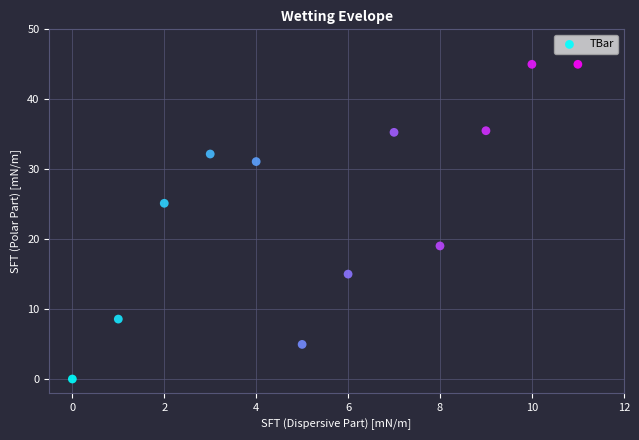

What is the average Y value?

24.7